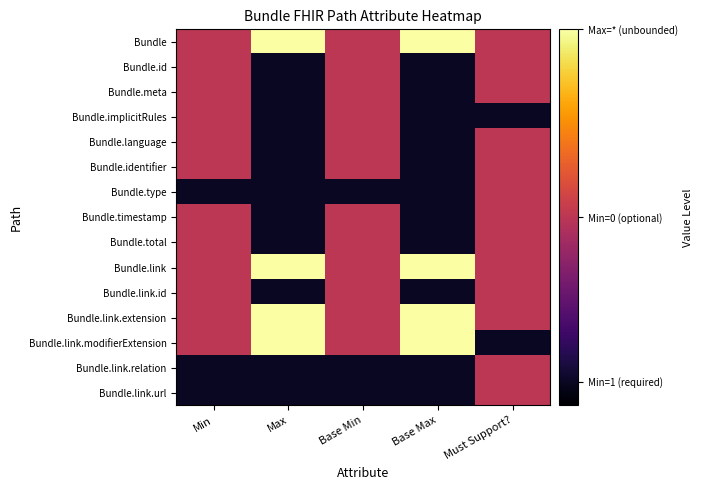

Which series has the largest total across all categories?

Bundle